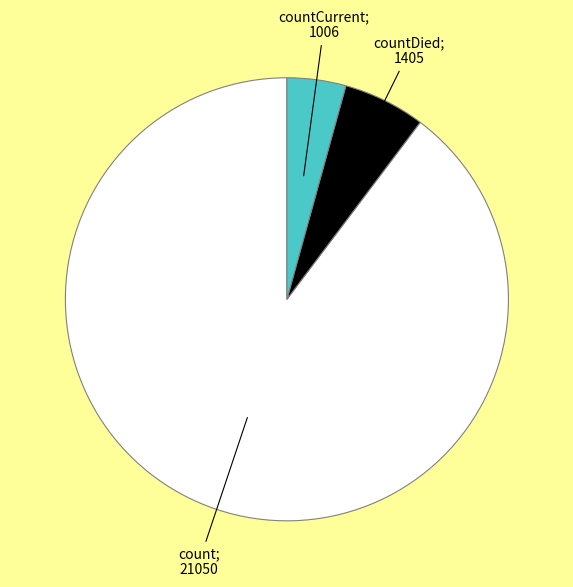

Is there a majority slice in this chart?

Yes